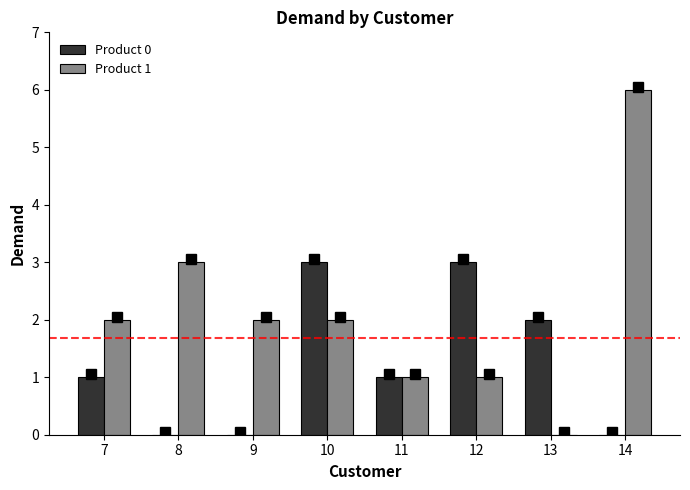

Between 7 and 10, which series saw the biggest shift?

Product 0